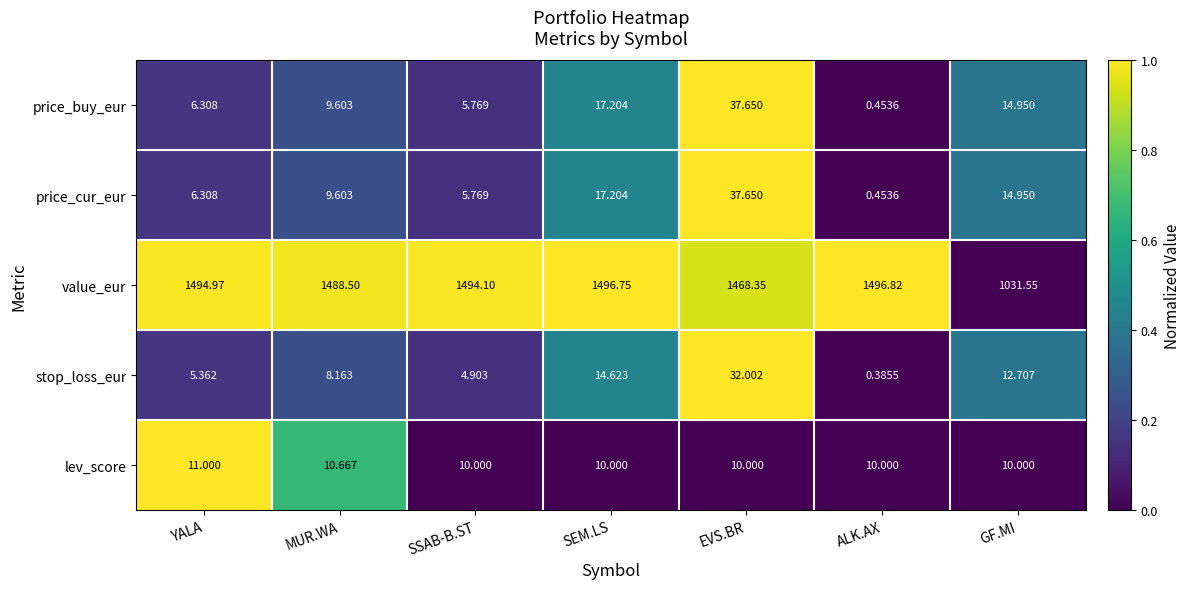

What is the total value across all series at YALA?

1523.9